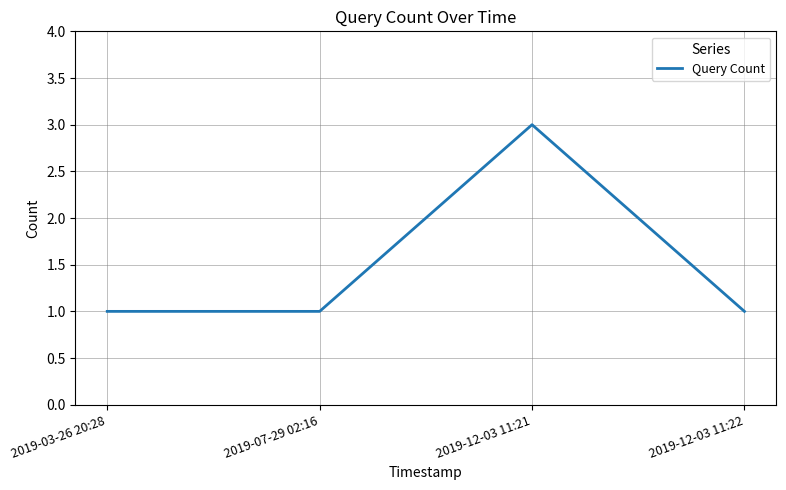

Read the value at 2019-07-29 02:16.

1